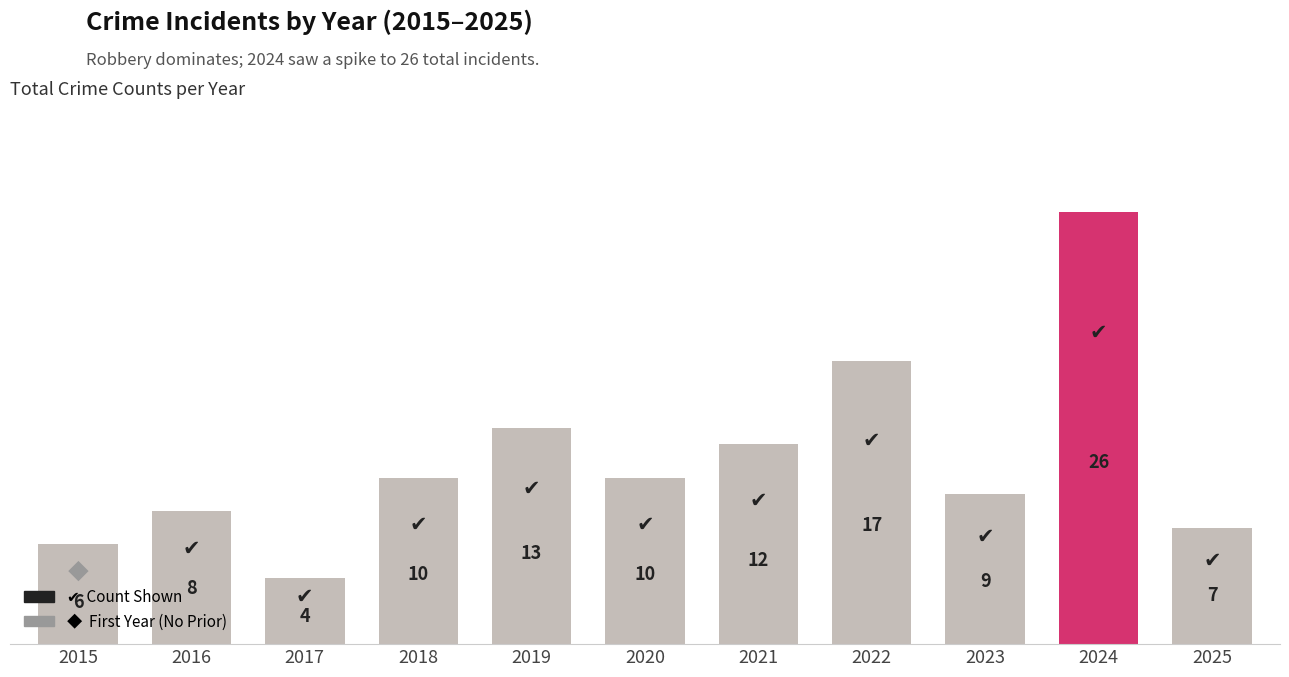

True or false: the data shows 45 at 2024.

False